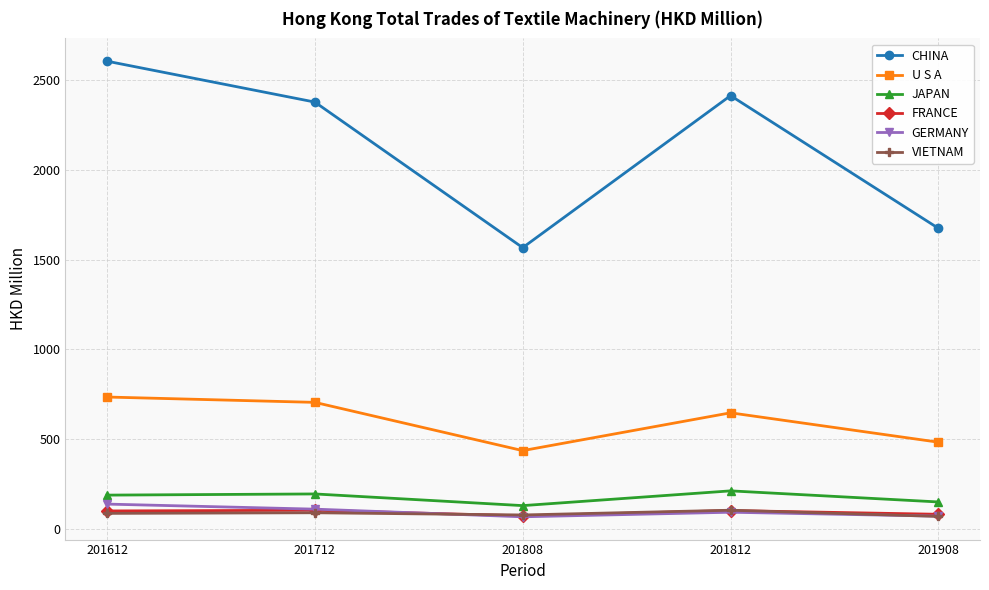

True or false: CHINA has a value of 1566.6 at 201808.

True